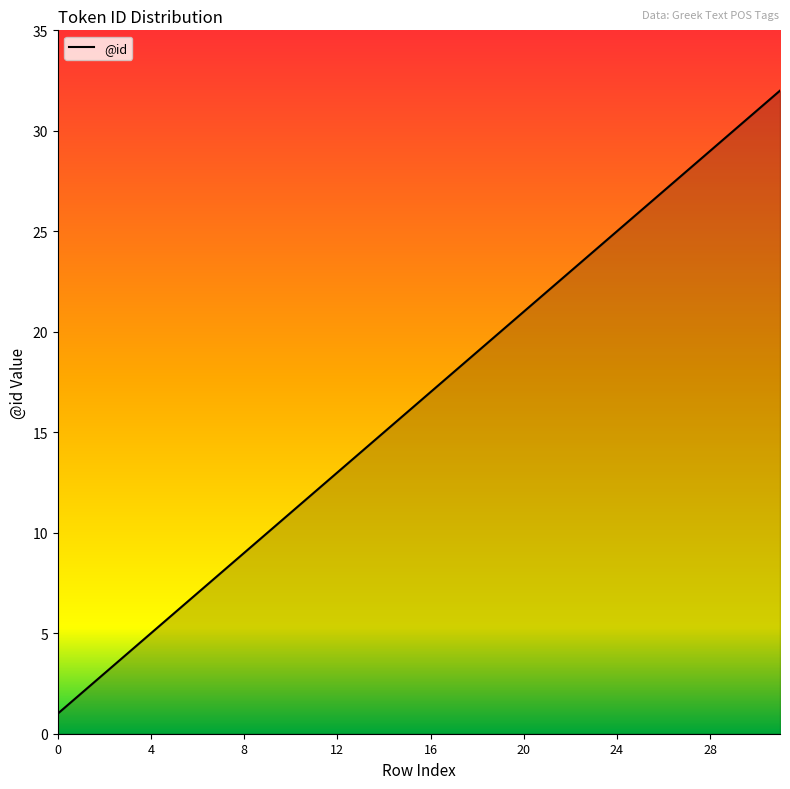

Reading left to right, what are all the values shown in this chart?

1	2	3	4	5	6	7	8	9	10	11	12	13	14	15	16	17	18	19	20	21	22	23	24	25	26	27	28	29	30	31	32